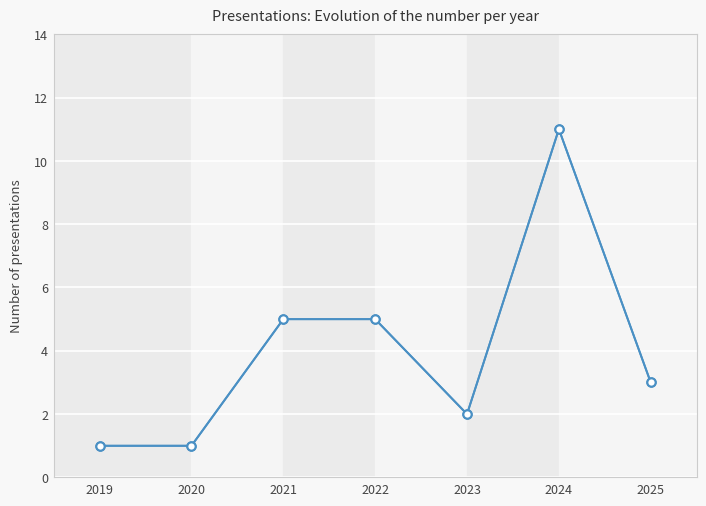

What is the value of the 6th point from the left?

11